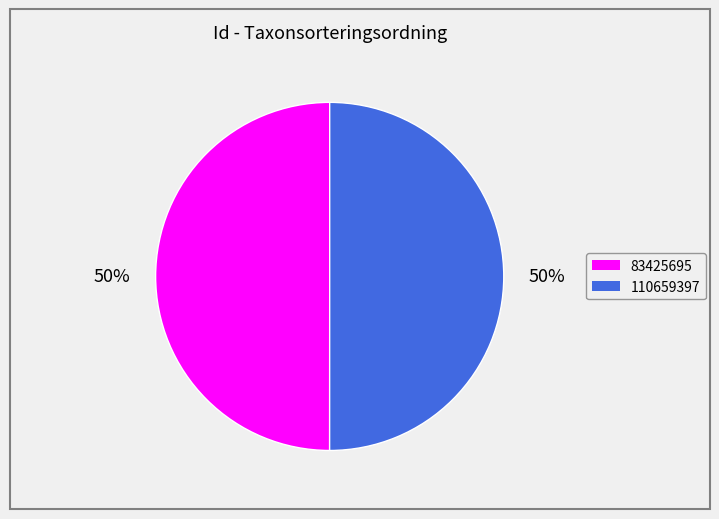

Do 83425695 and 110659397 together represent more than half of the pie?

Yes